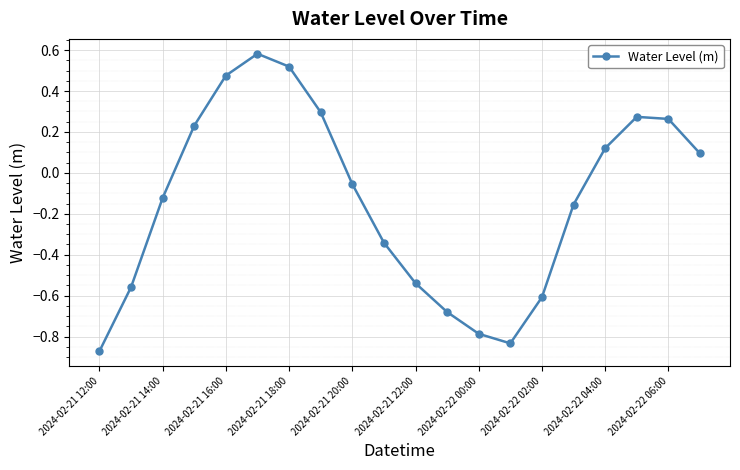

What is the difference between the maximum and minimum values?

1.5